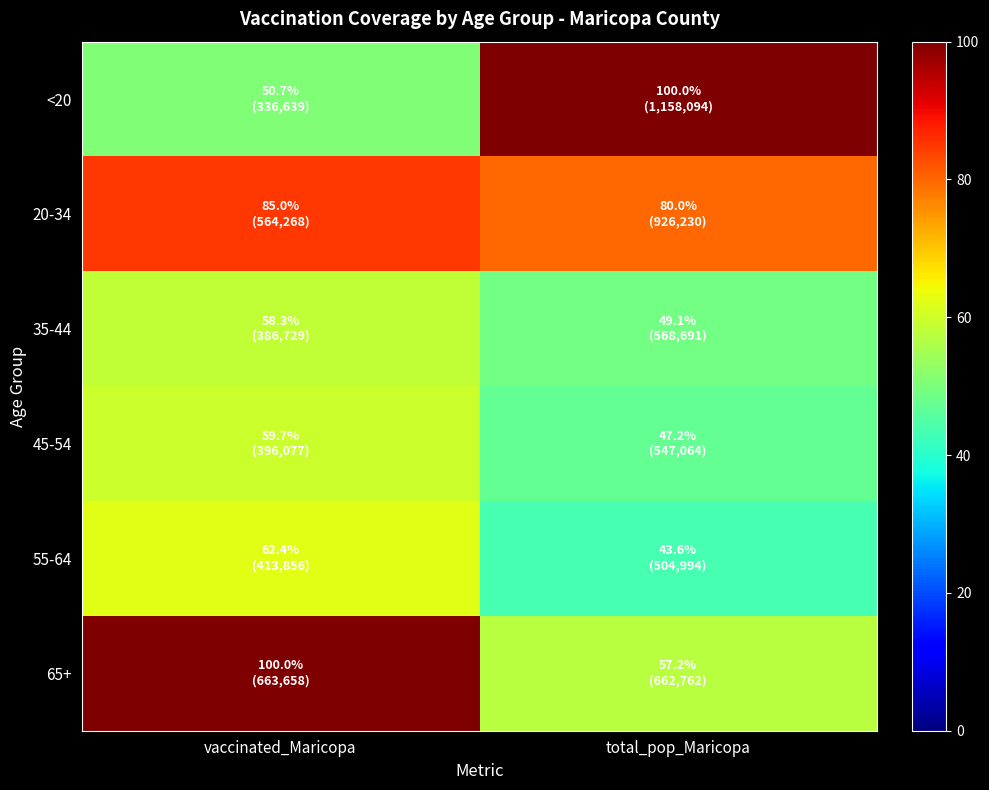

At how many categories does at least one series exceed 93?

2